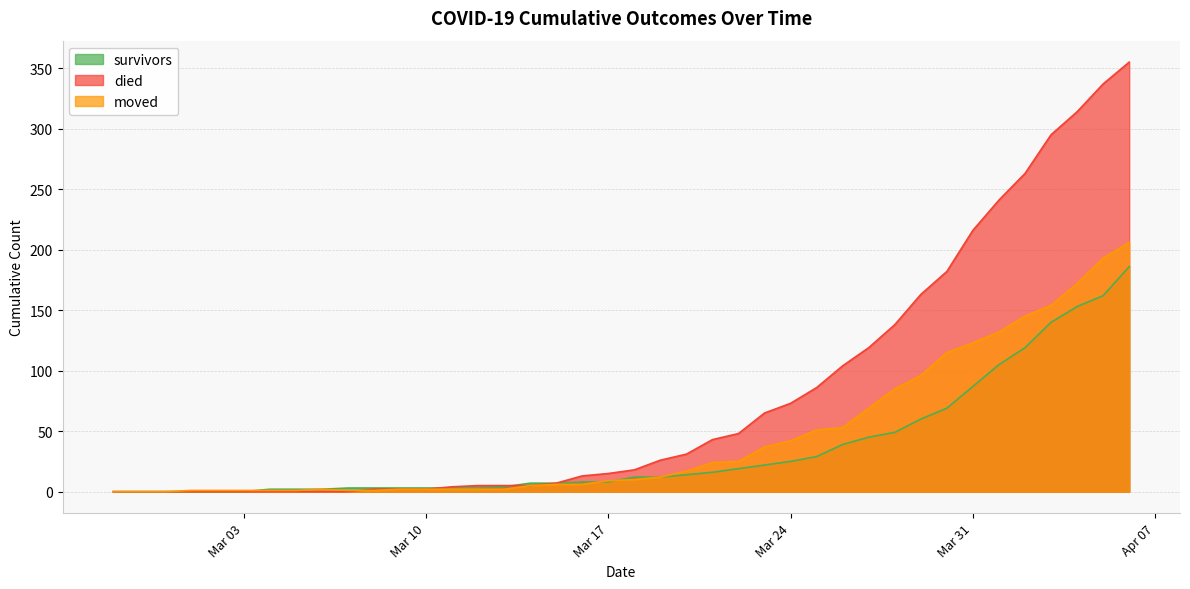

What is the maximum value shown in the chart?

355